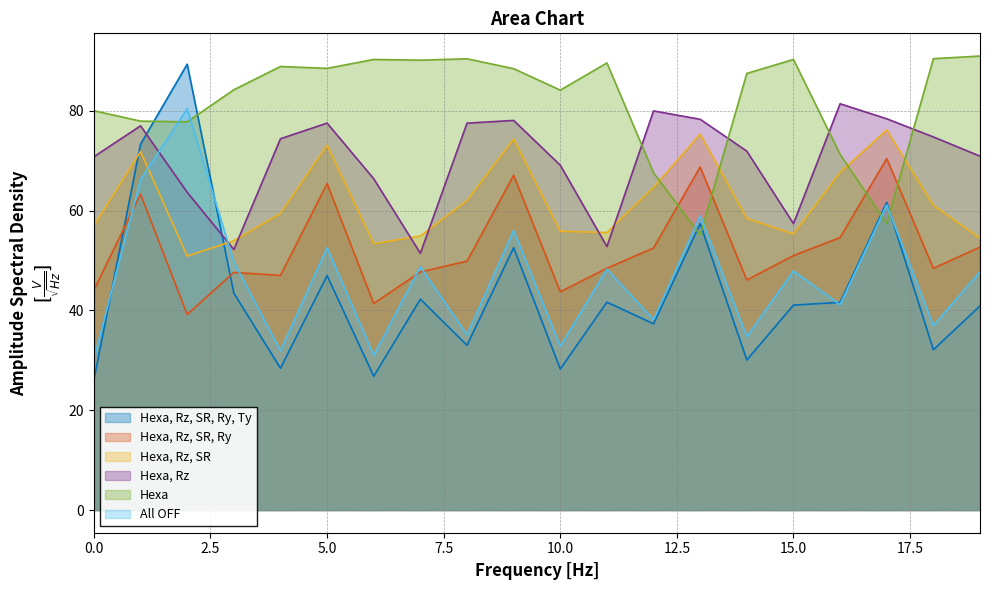

What is the maximum value shown in the chart?

91.0